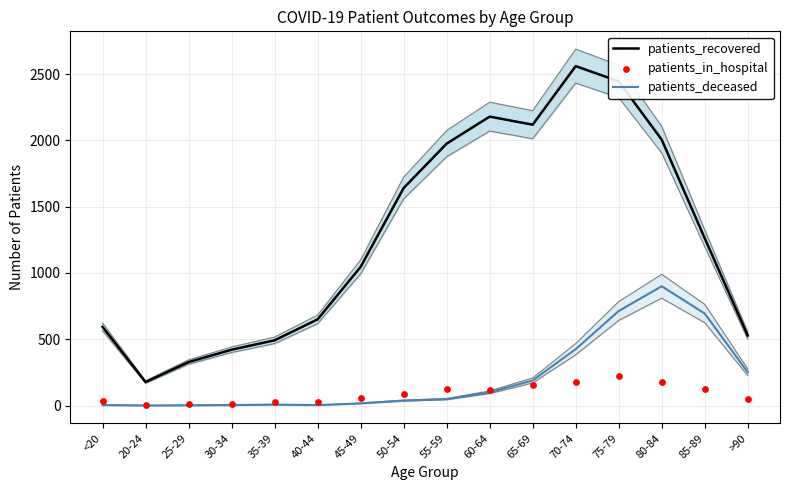

At how many categories does at least one series exceed 2348?

2